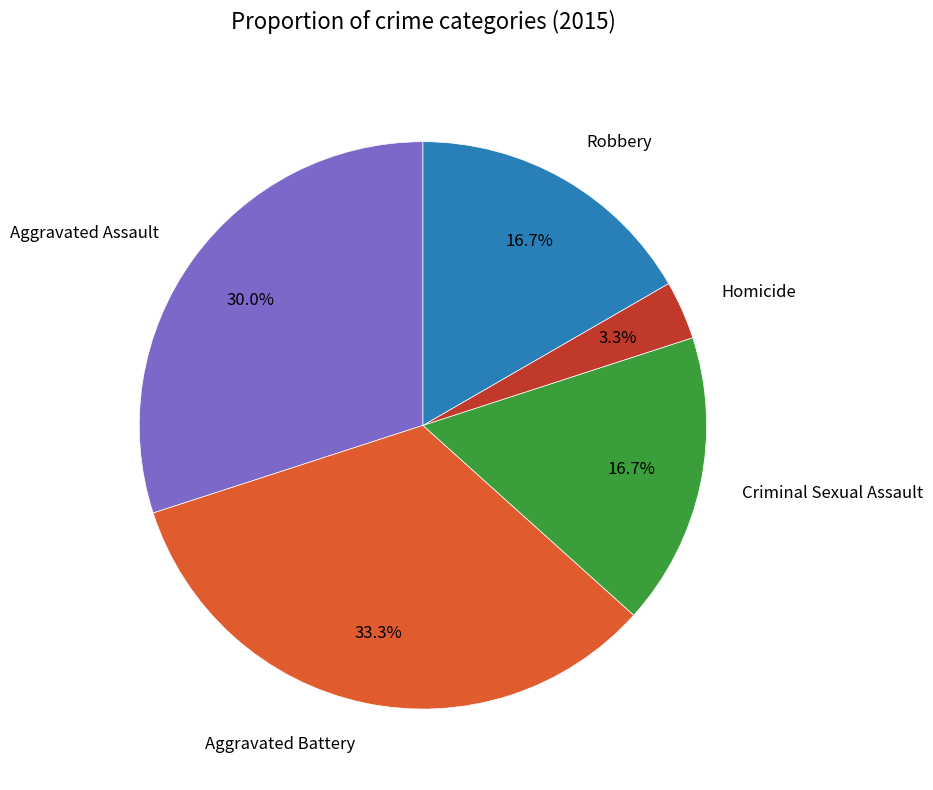

To the nearest percent, what percentage of the pie is Criminal Sexual Assault?

17%